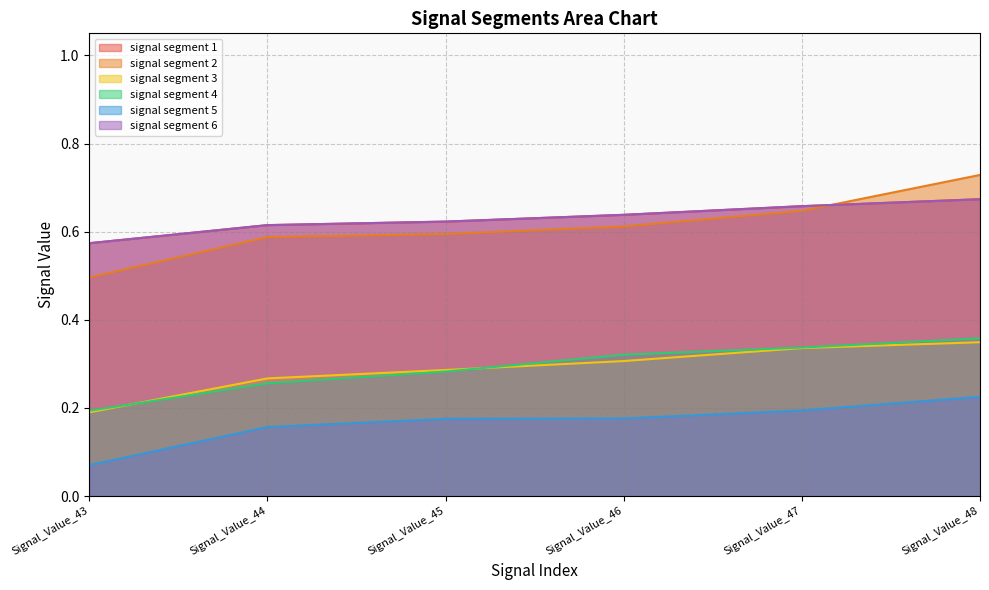

The value of signal segment 6 at Signal_Value_45 is 0.2. True or false?

False